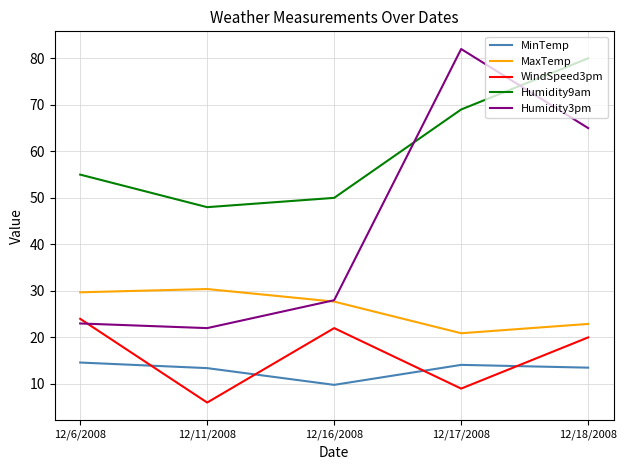

Which category has the highest value in the WindSpeed3pm series?

12/6/2008